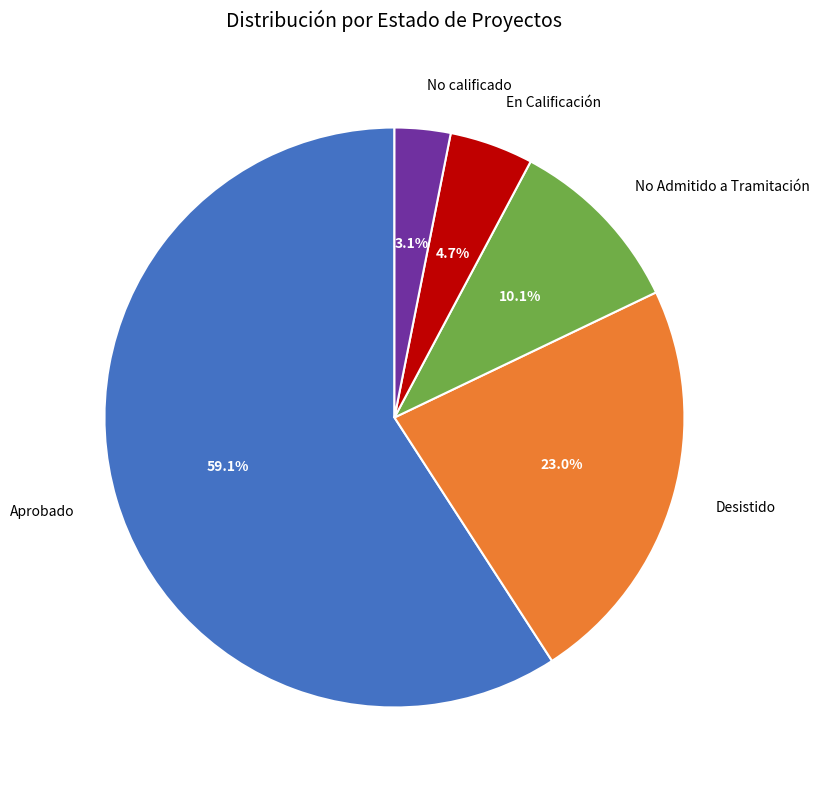

Rank the categories by value from highest to lowest.

Aprobado, Desistido, No Admitido a Tramitación, En Calificación, No calificado